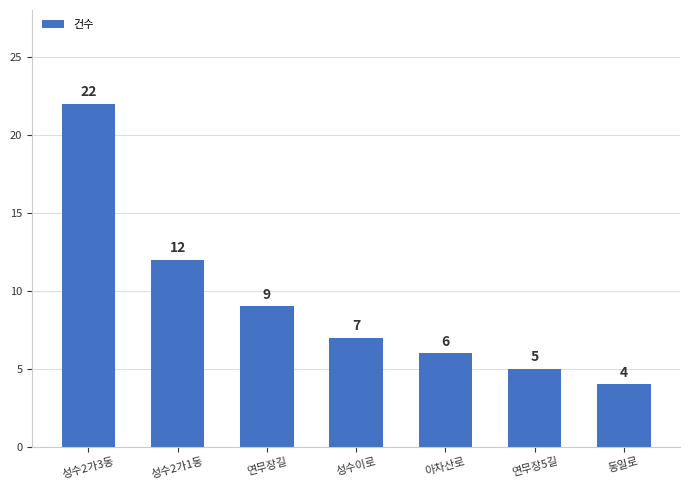

At which label does the data first exceed 7?

성수2가3동